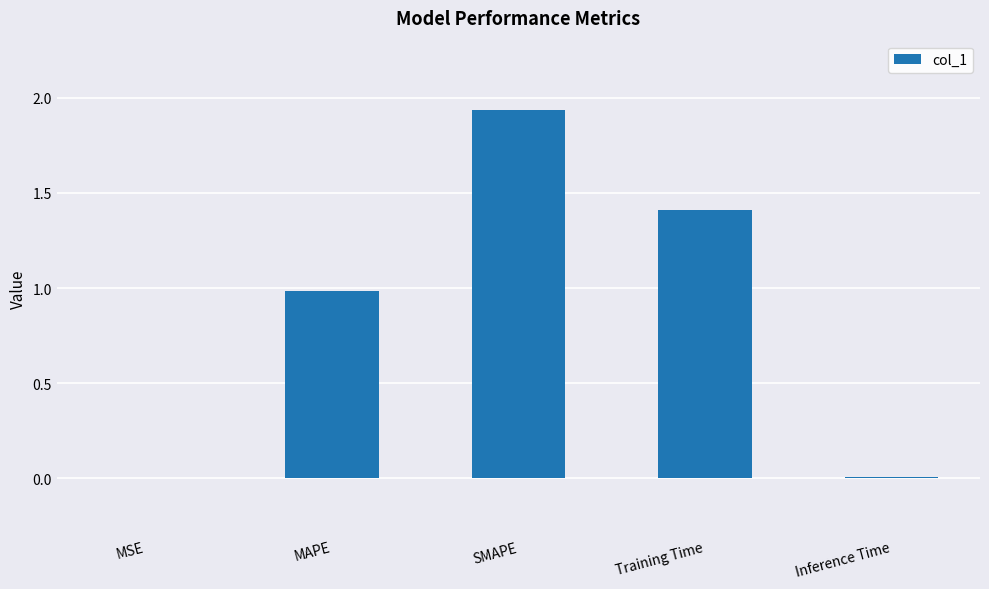

What is the sum of all values?

4.3